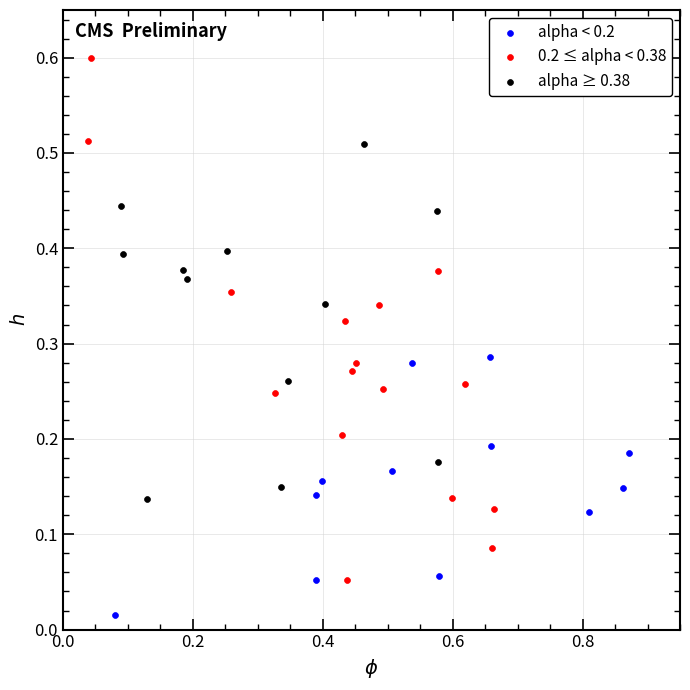

Which series contains the highest Y value?

0.2 ≤ alpha < 0.38